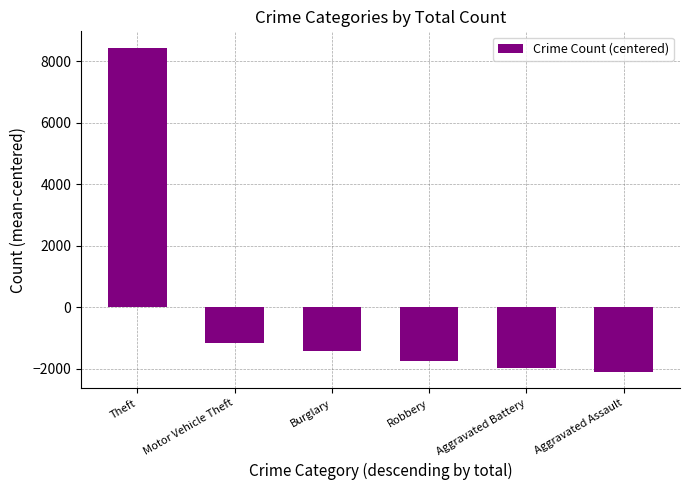

What is the value of the 3rd bar from the left?

-1435.3